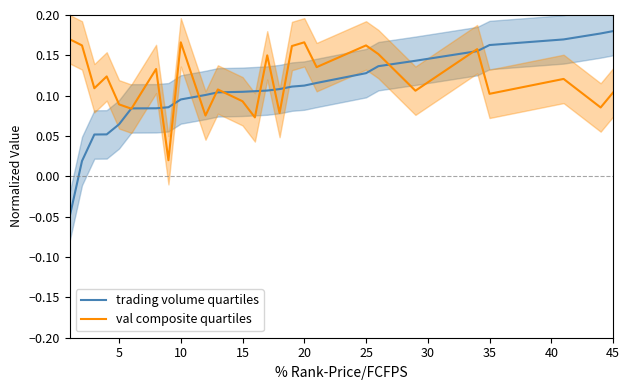

True or false: trading volume quartiles has more than 1 points higher than both neighbors.

False